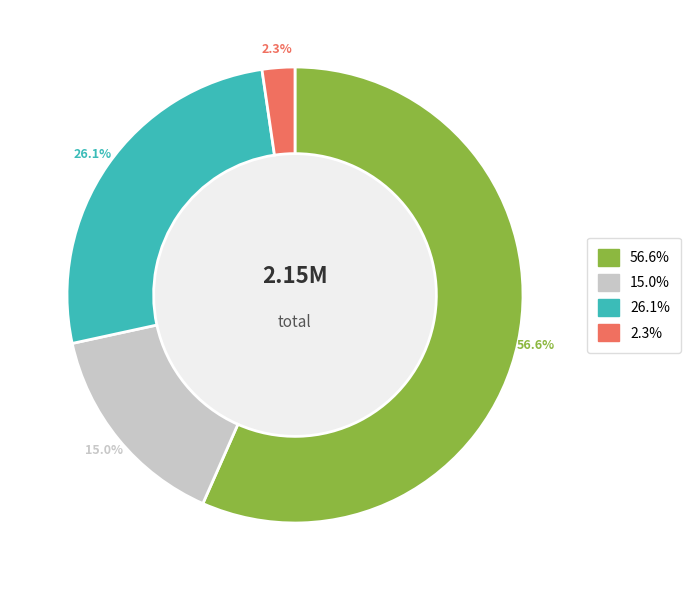

Is there any slice that represents more than half of the pie?

Yes